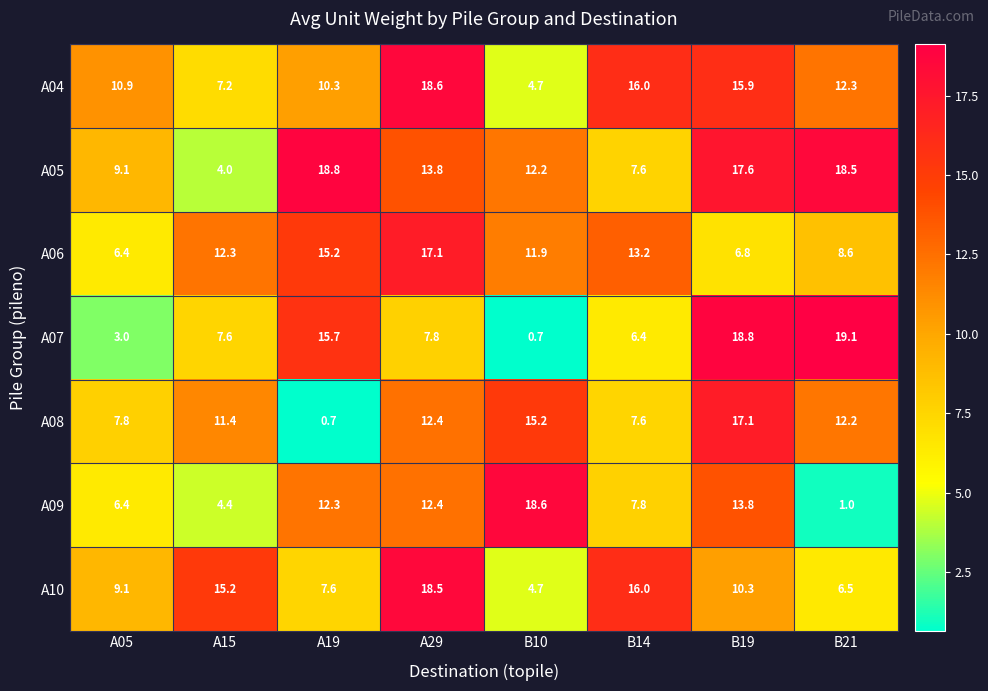

Which series changed the most between B14 and B21?

A07